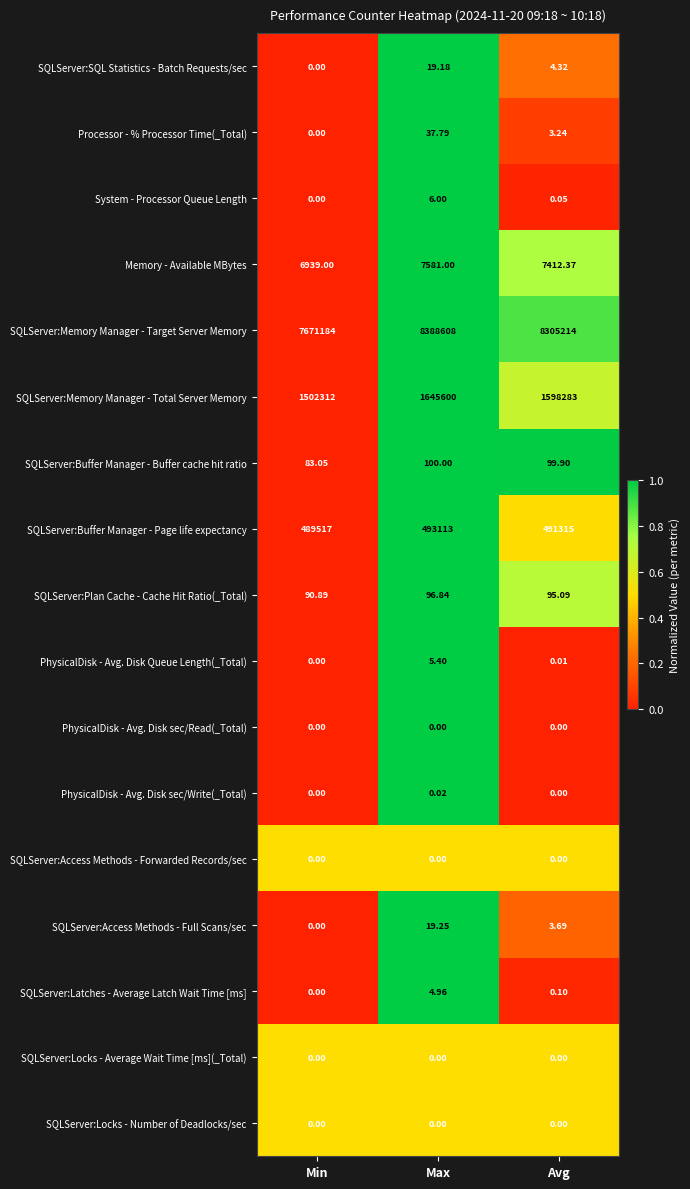

Count the number of data series in this chart.

17